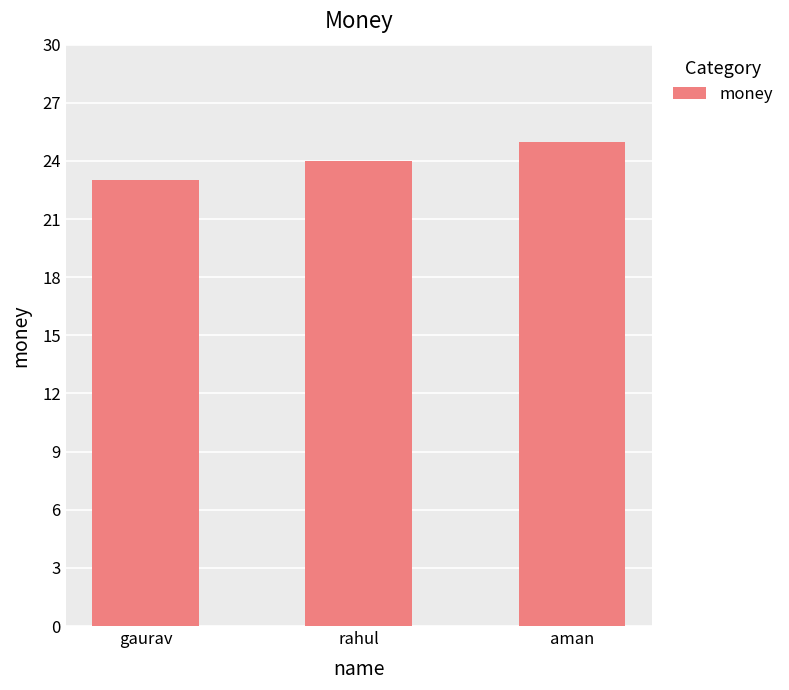

What is the value of the 3rd bar from the left?

25